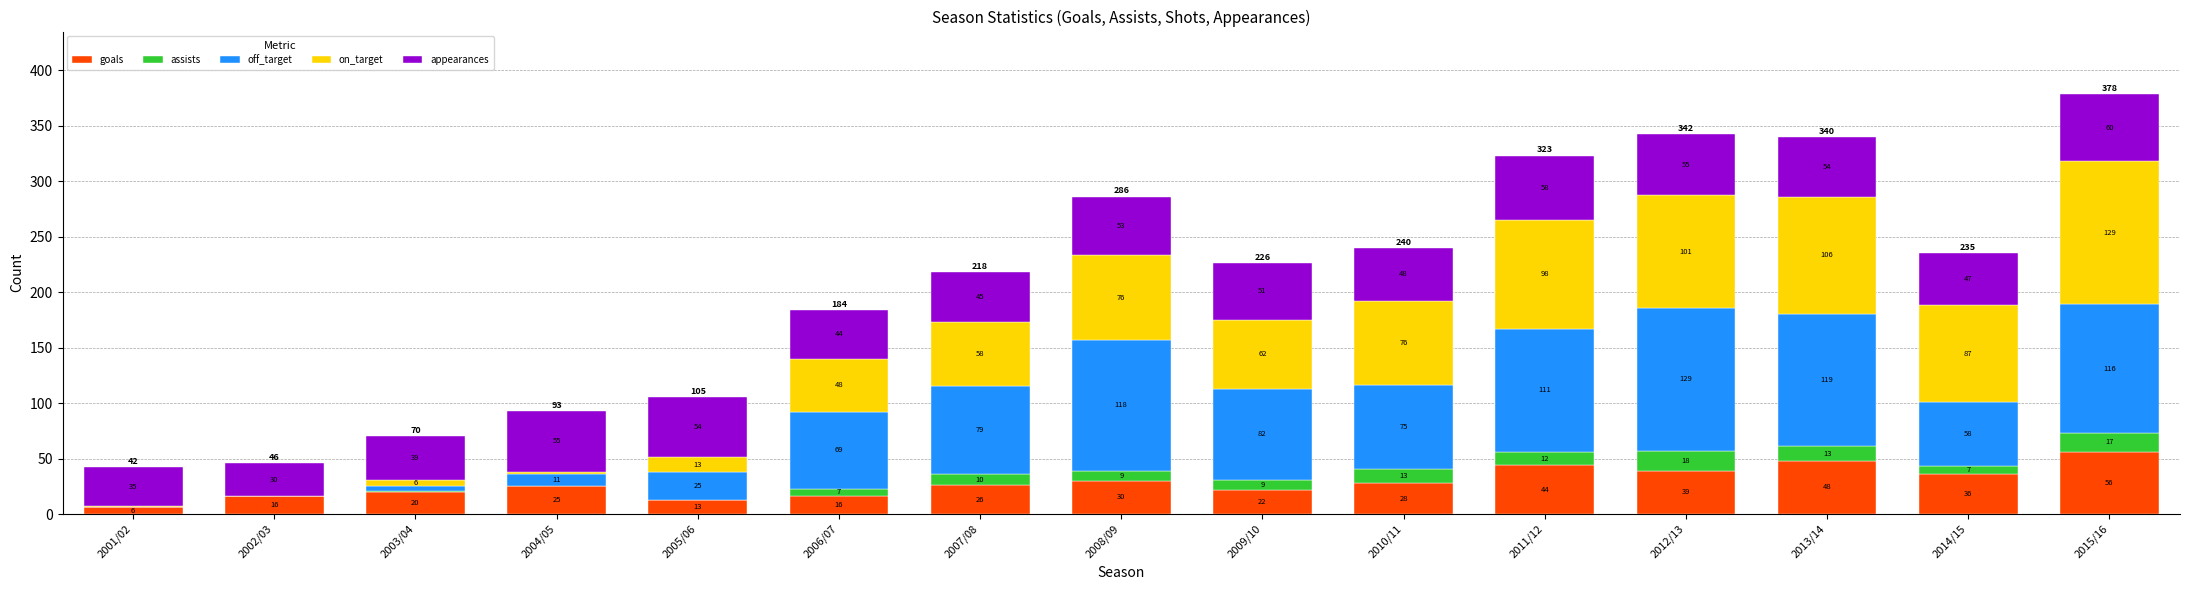

What is the highest value of the goals series?

56